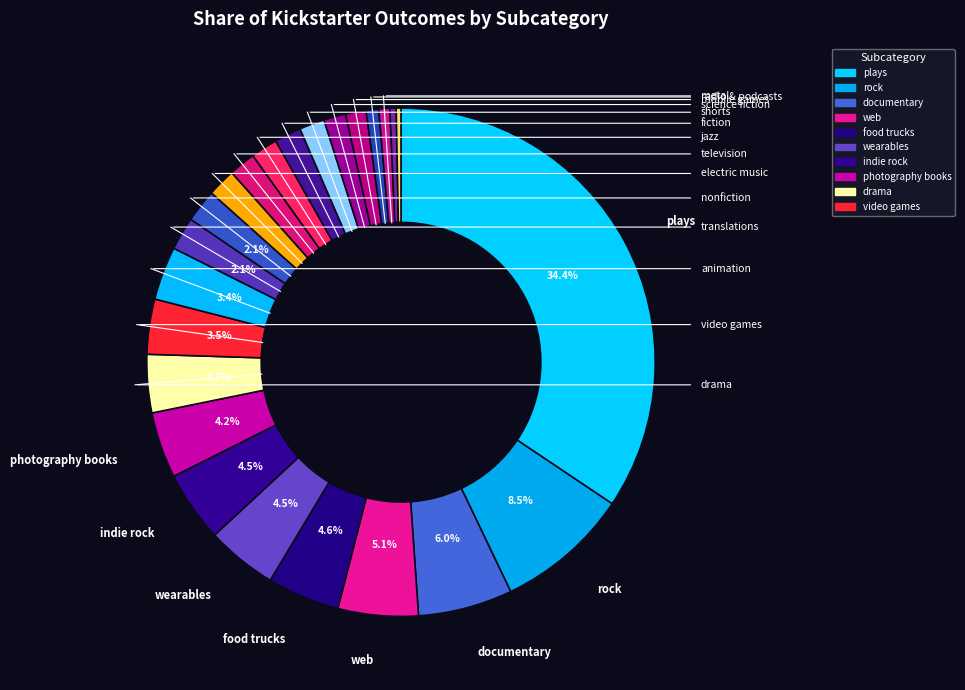

Count the number of slices in the pie.

24